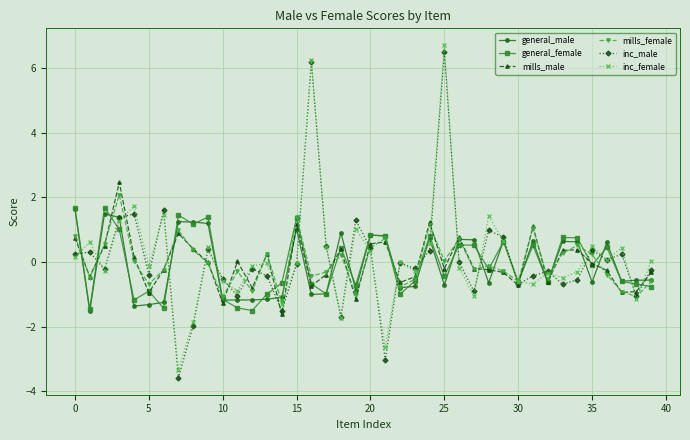

What is the maximum value shown in the chart?

6.7